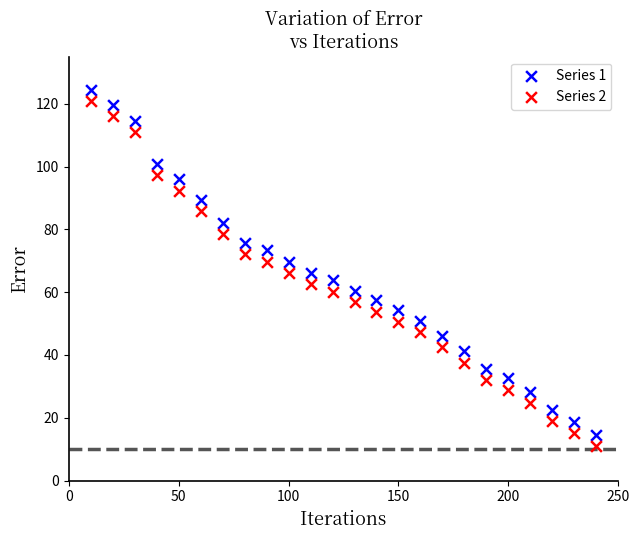

Across all data points, what is the range of X values (max minus min)?

230.0